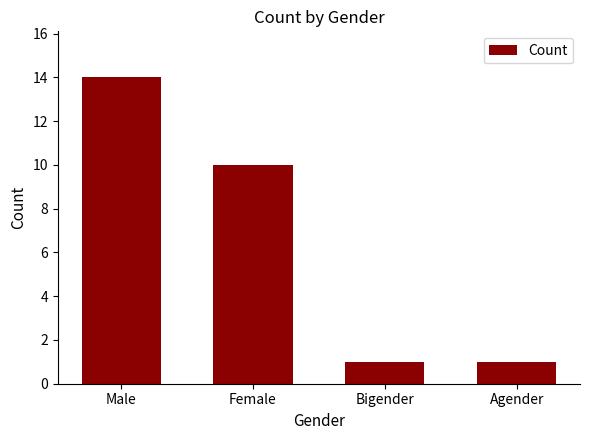

Which category has the highest value across all series?

Male